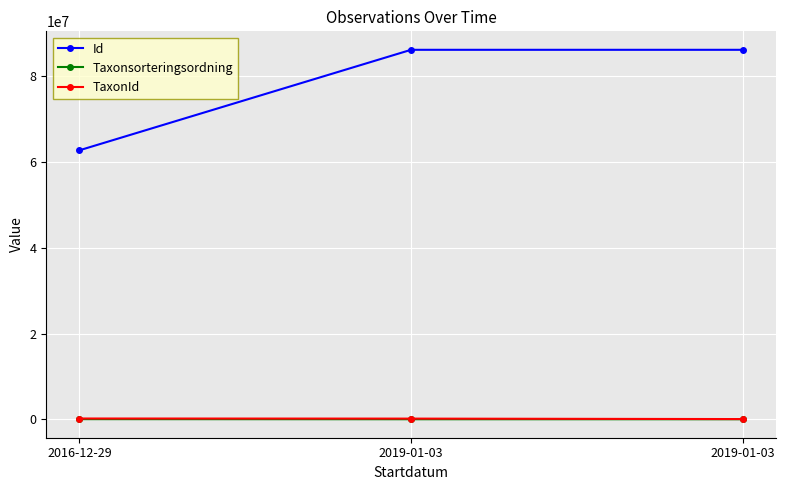

What is the total value across all series at 2019-01-03?

86264339